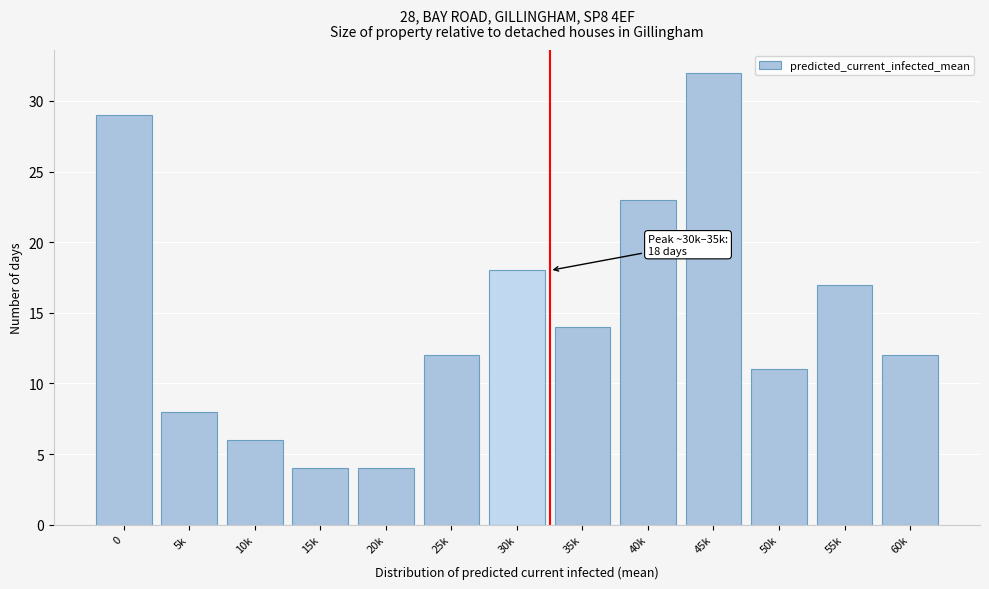

Reading right to left, extract all data points from this chart.

60k=12	55k=17	50k=11	45k=32	40k=23	35k=14	30k=18	25k=12	20k=4	15k=4	10k=6	5k=8	0=29